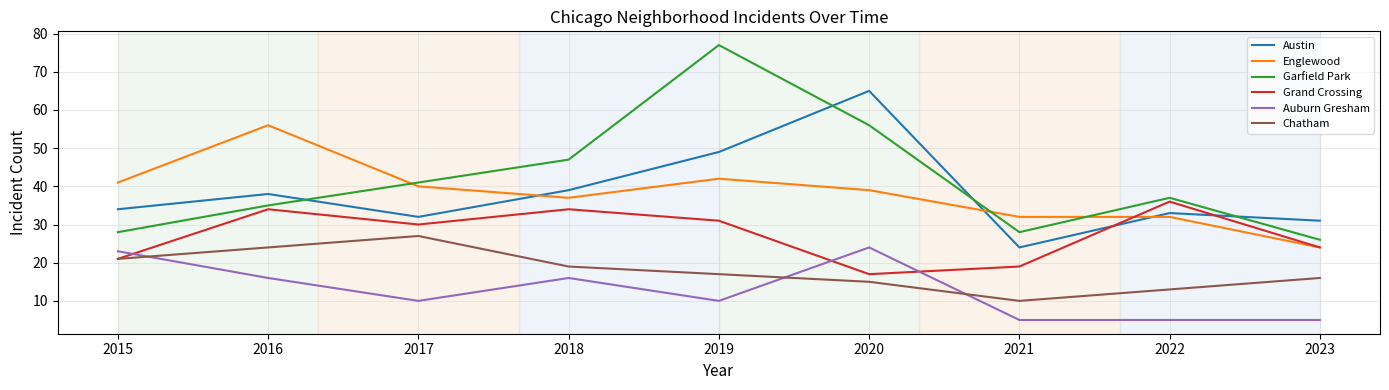

True or false: Garfield Park and Auburn Gresham intersect in this chart.

False